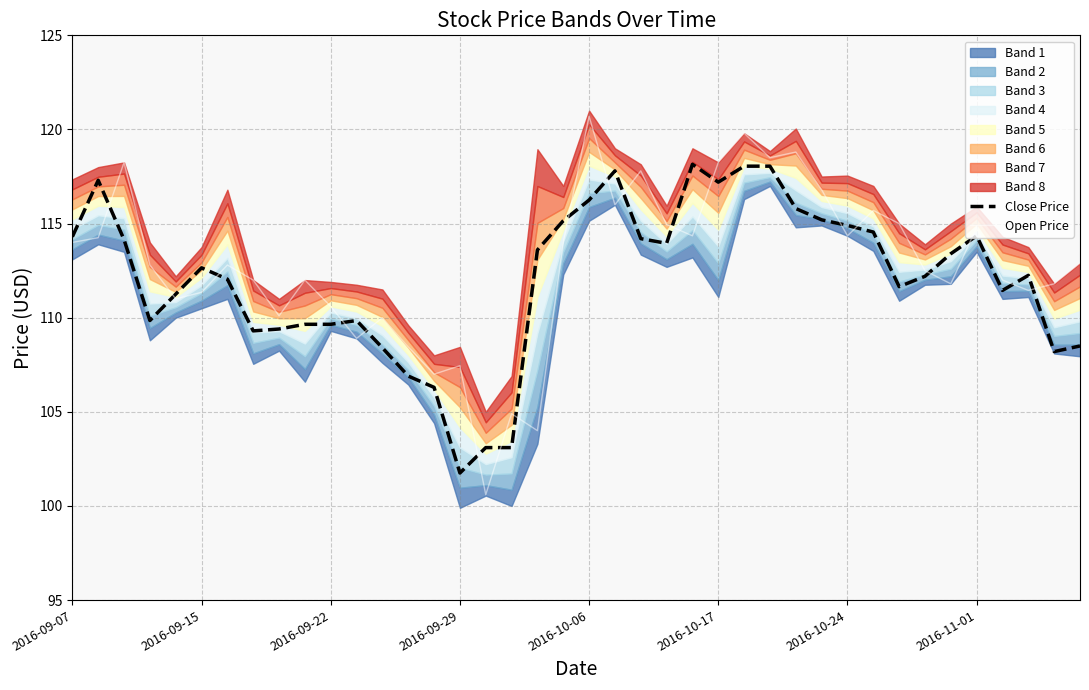

What is the difference between the Open Price values at 24 and 37?

2.9